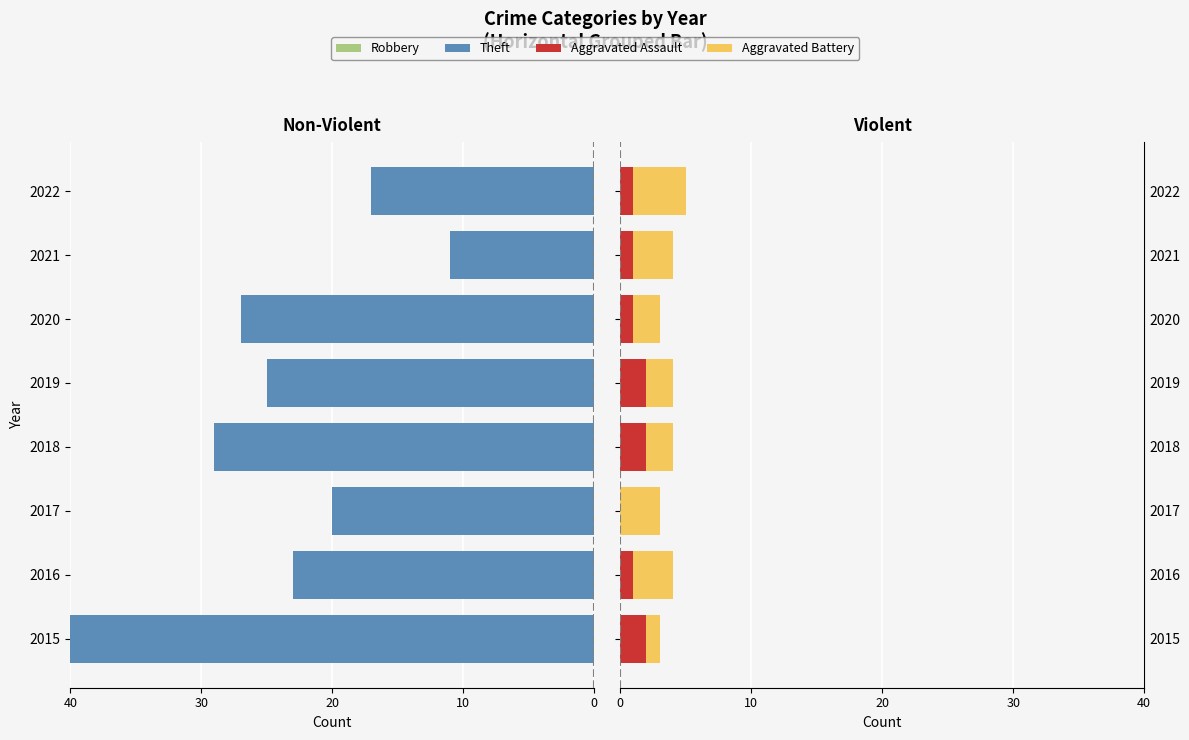

Count the number of data series in this chart.

4